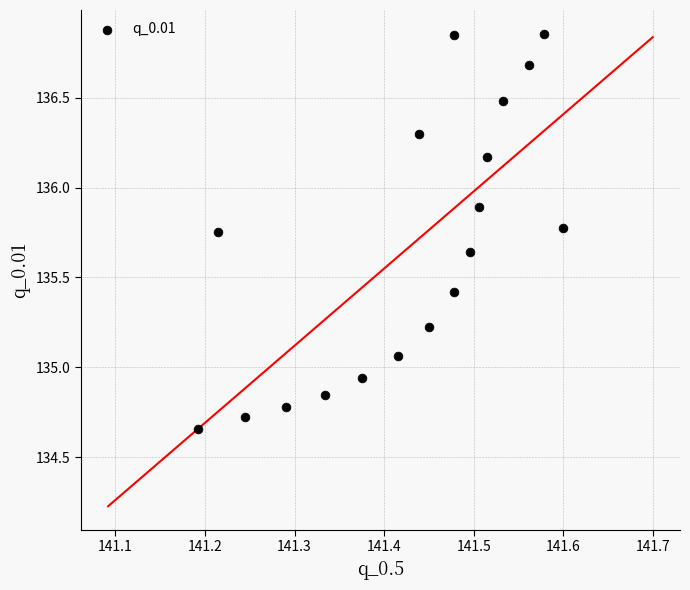

What is the range of X values (max minus min)?

0.4